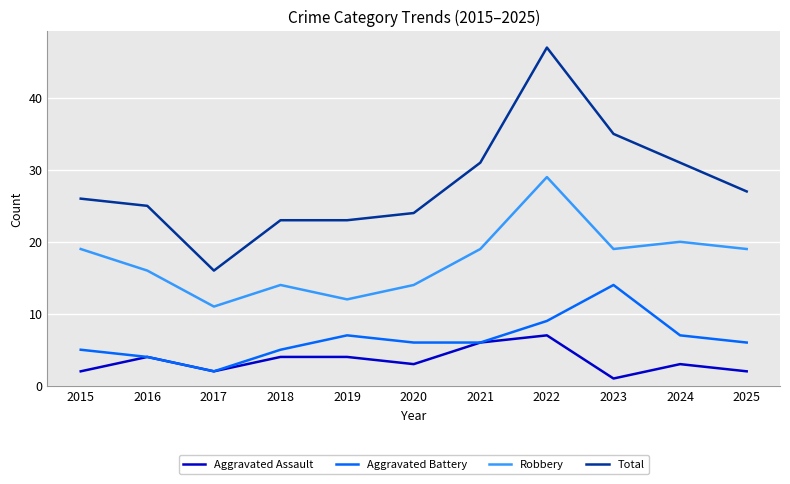

True or false: Total and Aggravated Assault cross at least once.

False